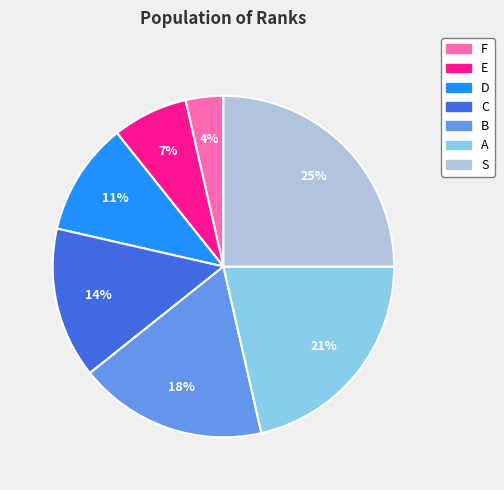

True or false: F accounts for 15% of the total.

False